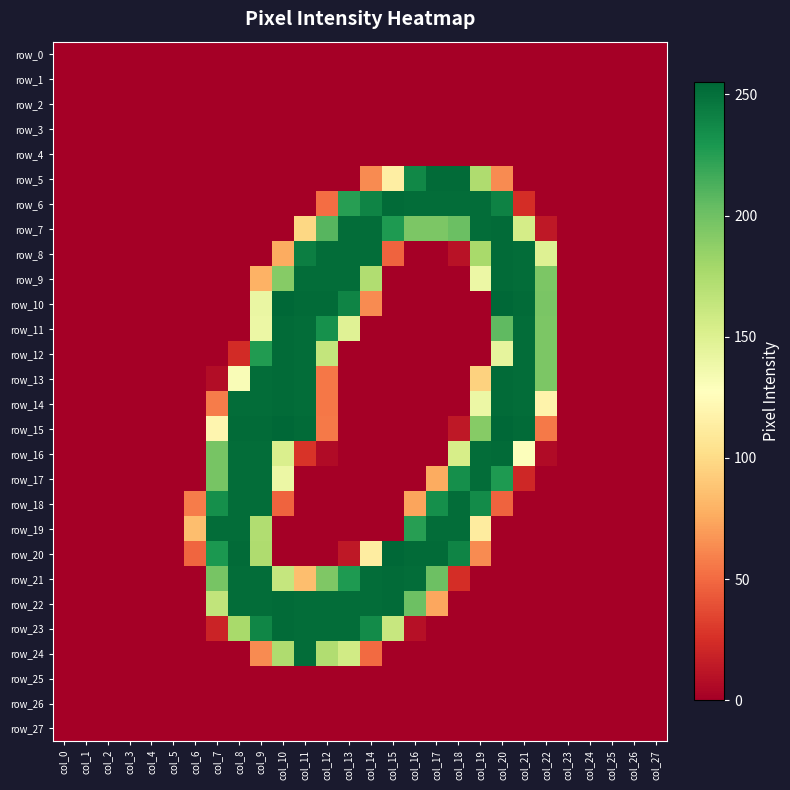

Where is row_19 nearest to the value 126?

col_19